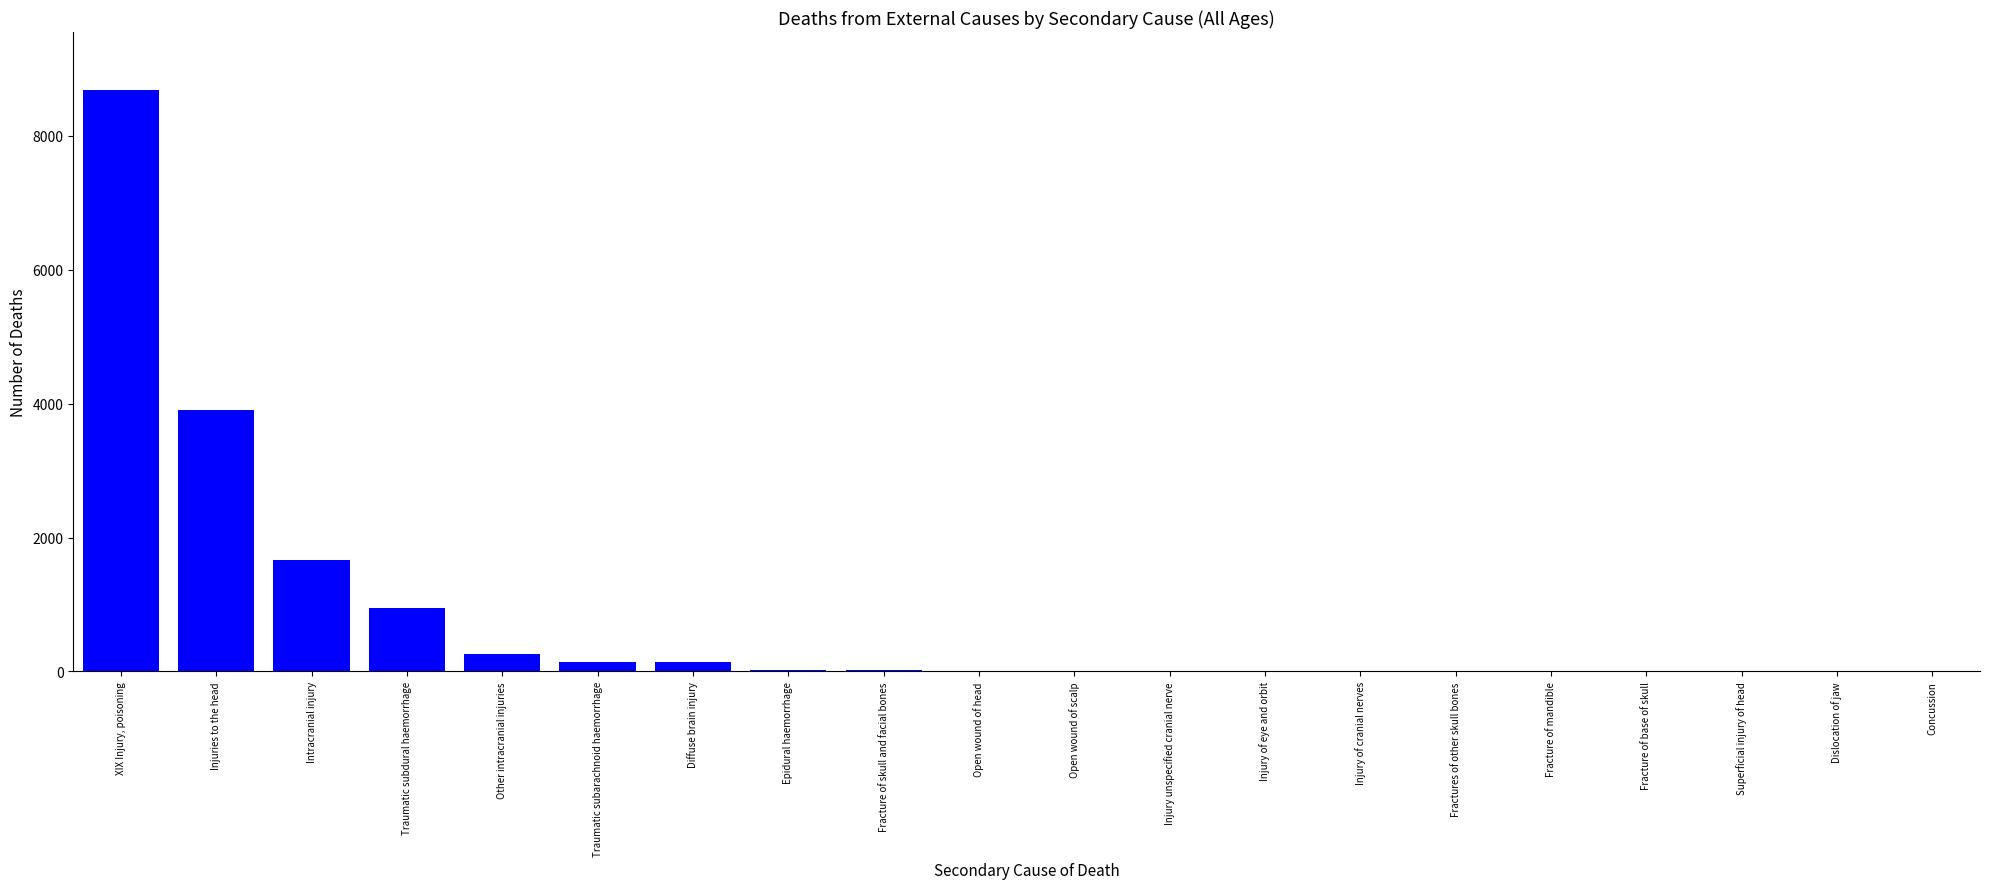

What is the sum of all values?

15806